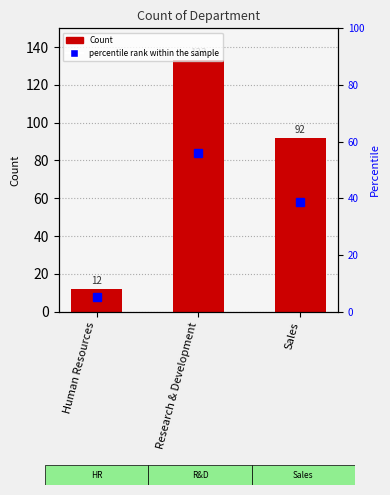

What is the maximum value for percentile rank within the sample?

56.1